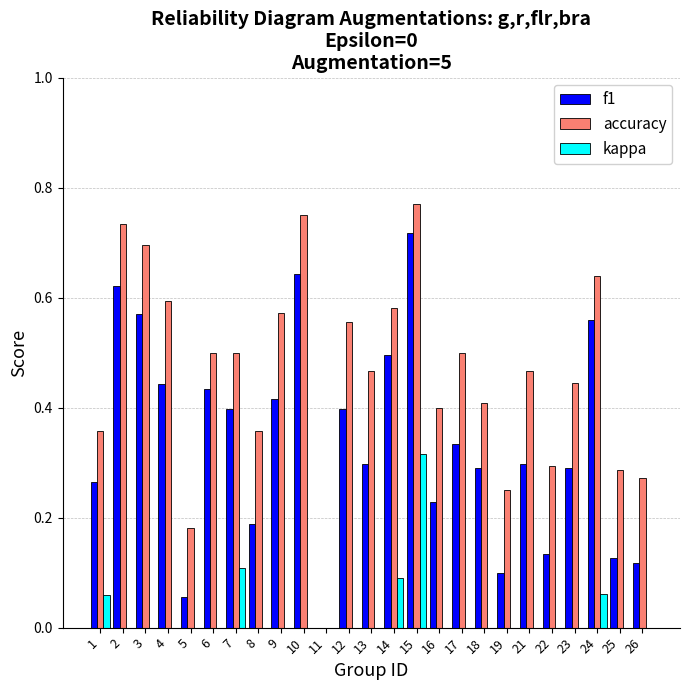

Which has a higher value, 7 or 23?

7